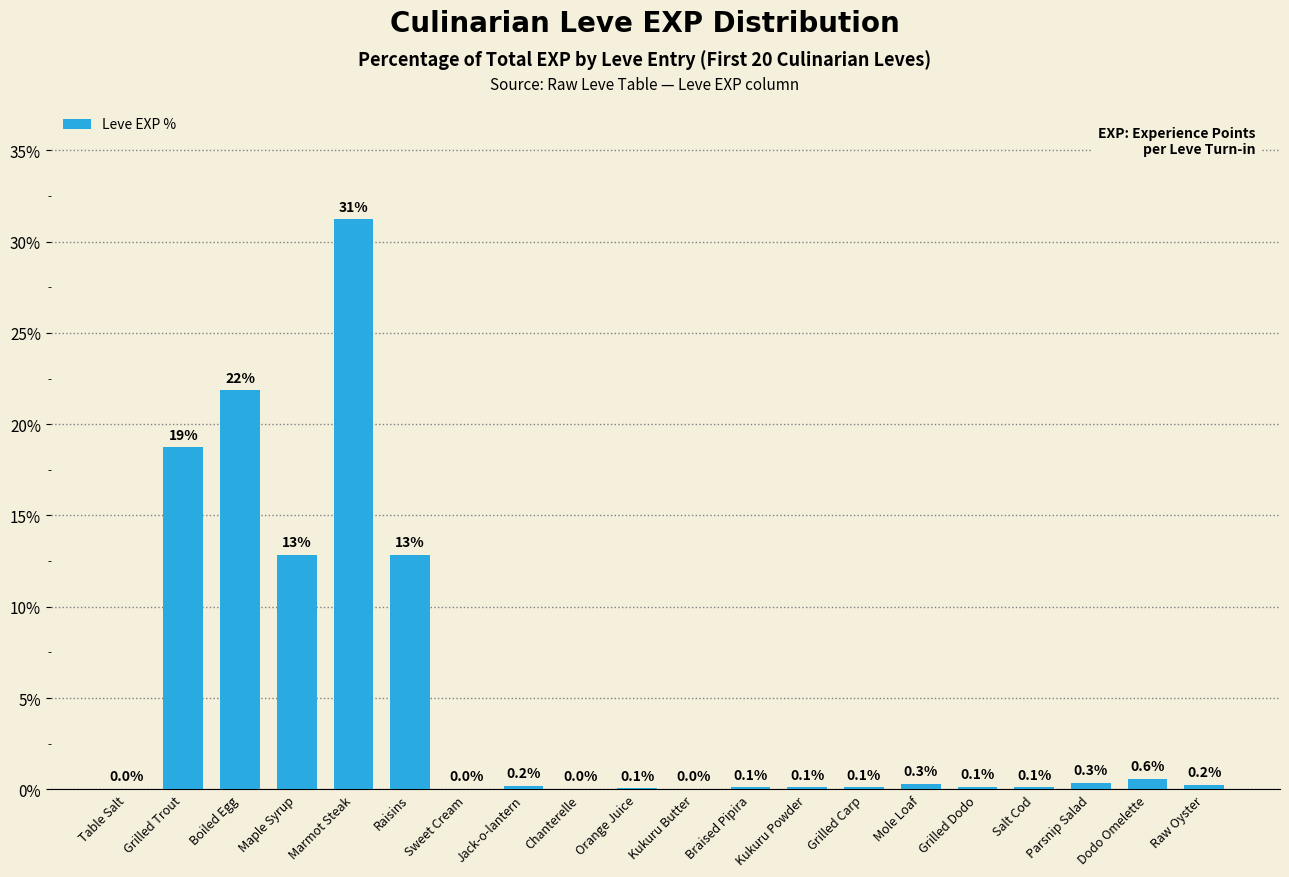

The value at Salt Cod is 0.1. True or false?

True